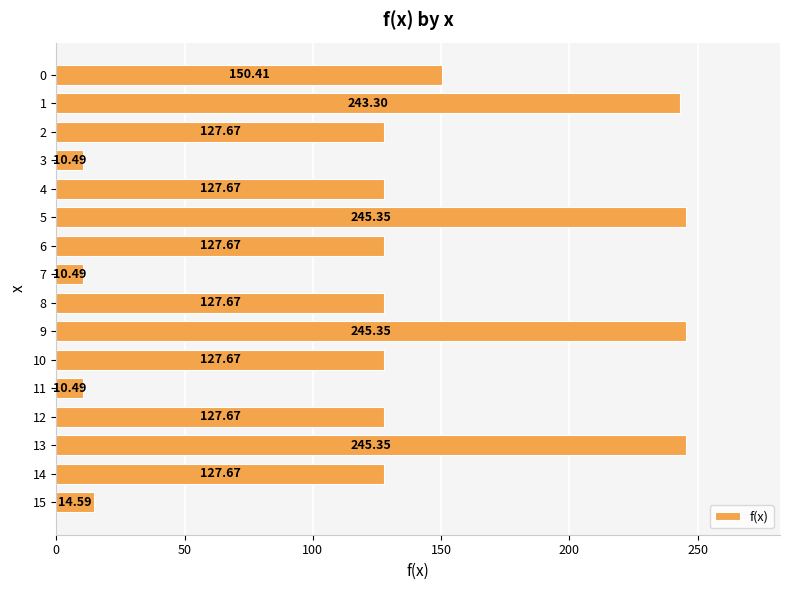

Which has a higher value, 3 or 10?

10